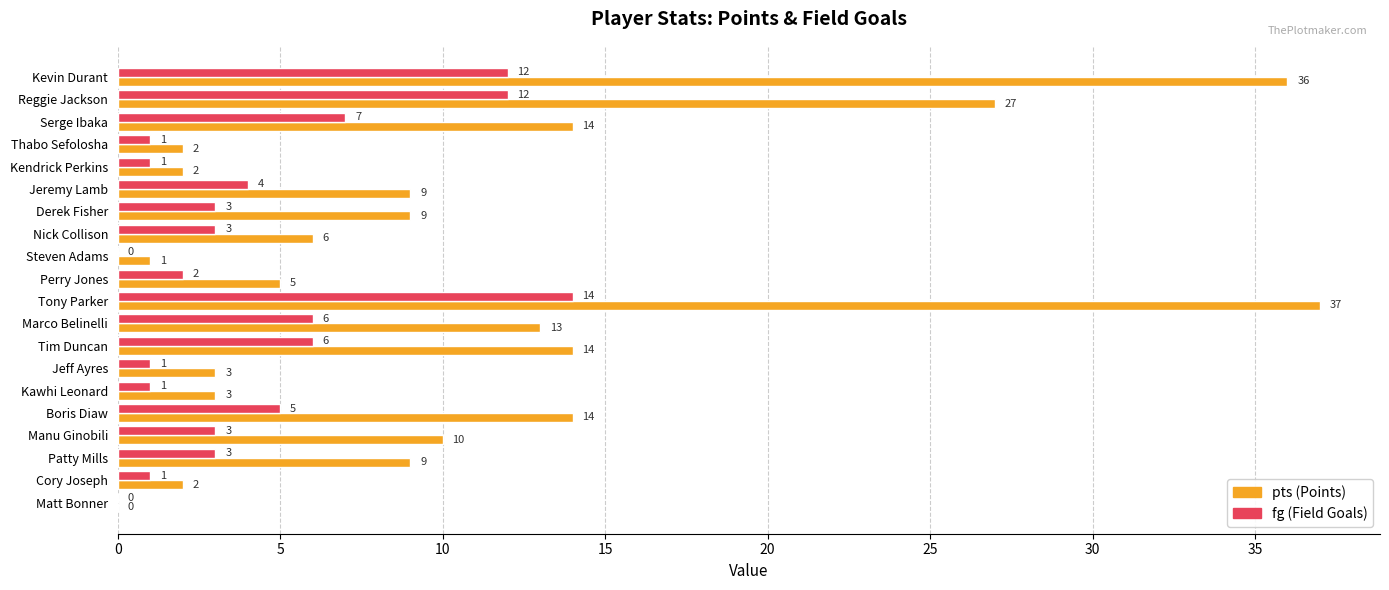

What is the maximum value shown in the chart?

37